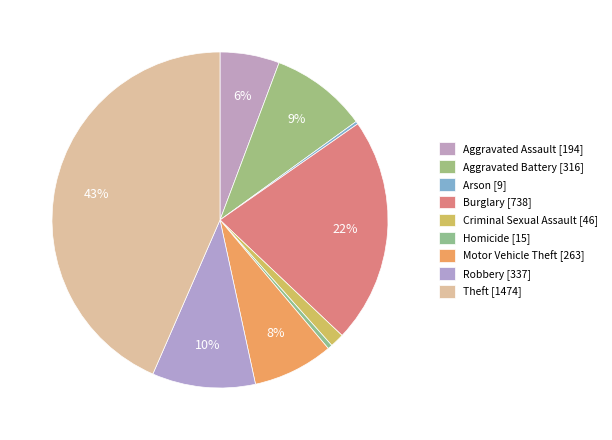

To the nearest percent, what is the average slice percentage?

11%